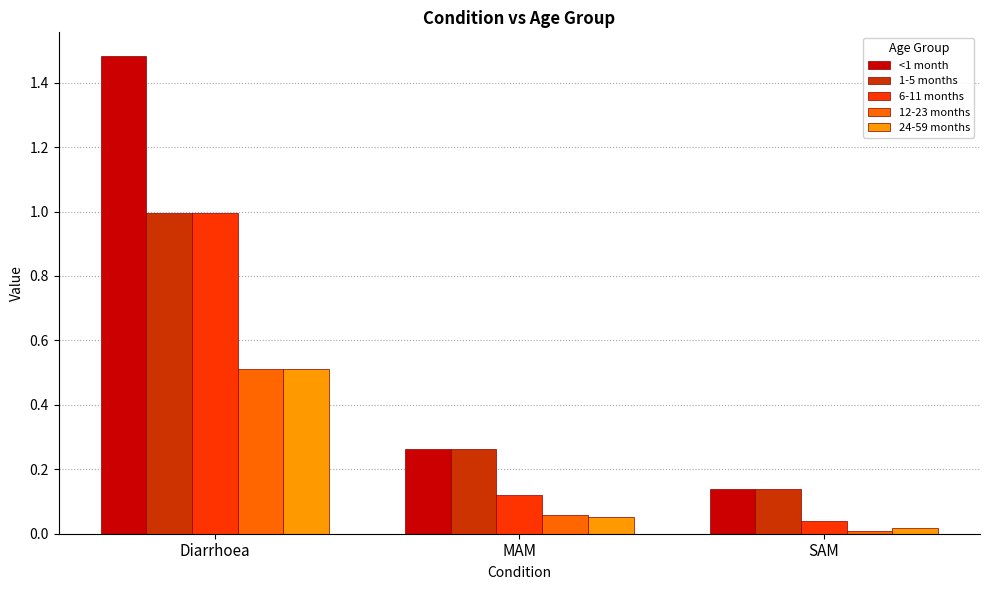

Which series has the largest total across all categories?

<1 month